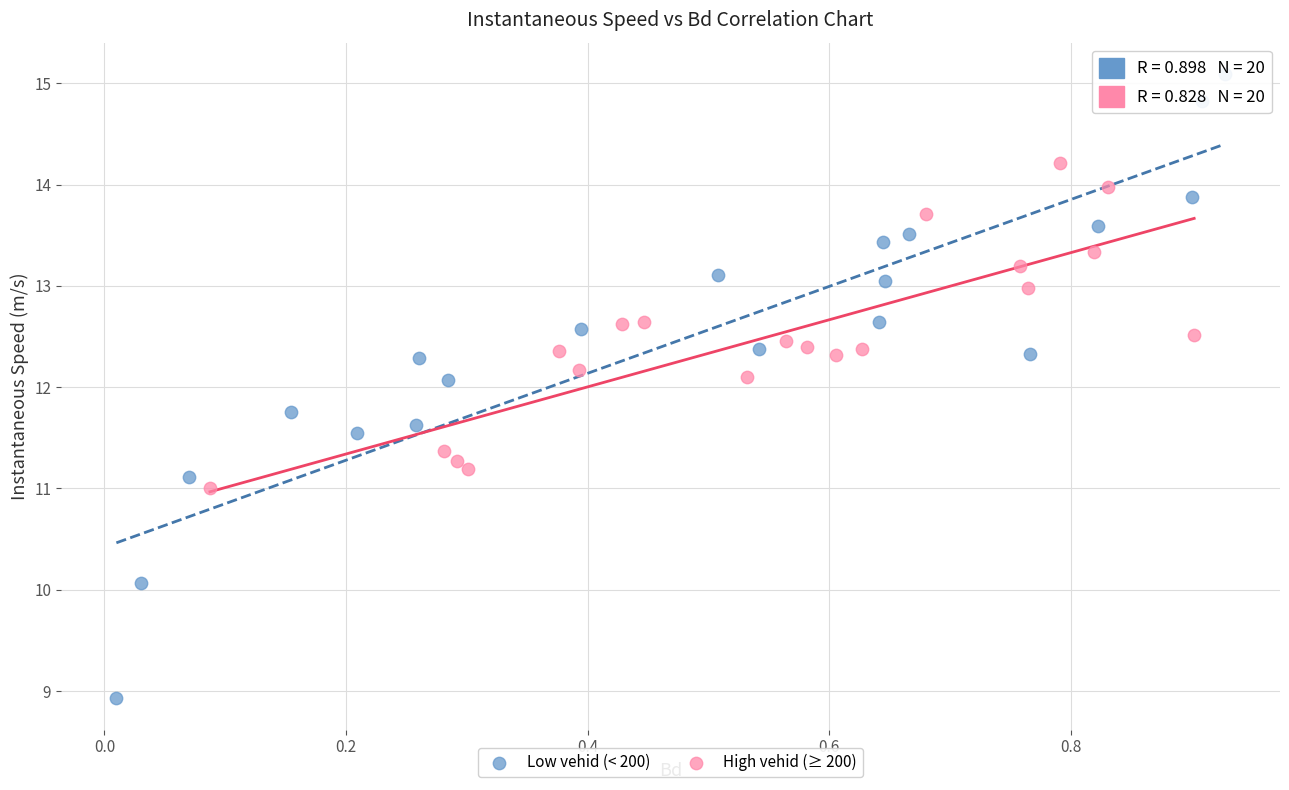

Which series reaches the minimum Y coordinate?

Low vehid (< 200)